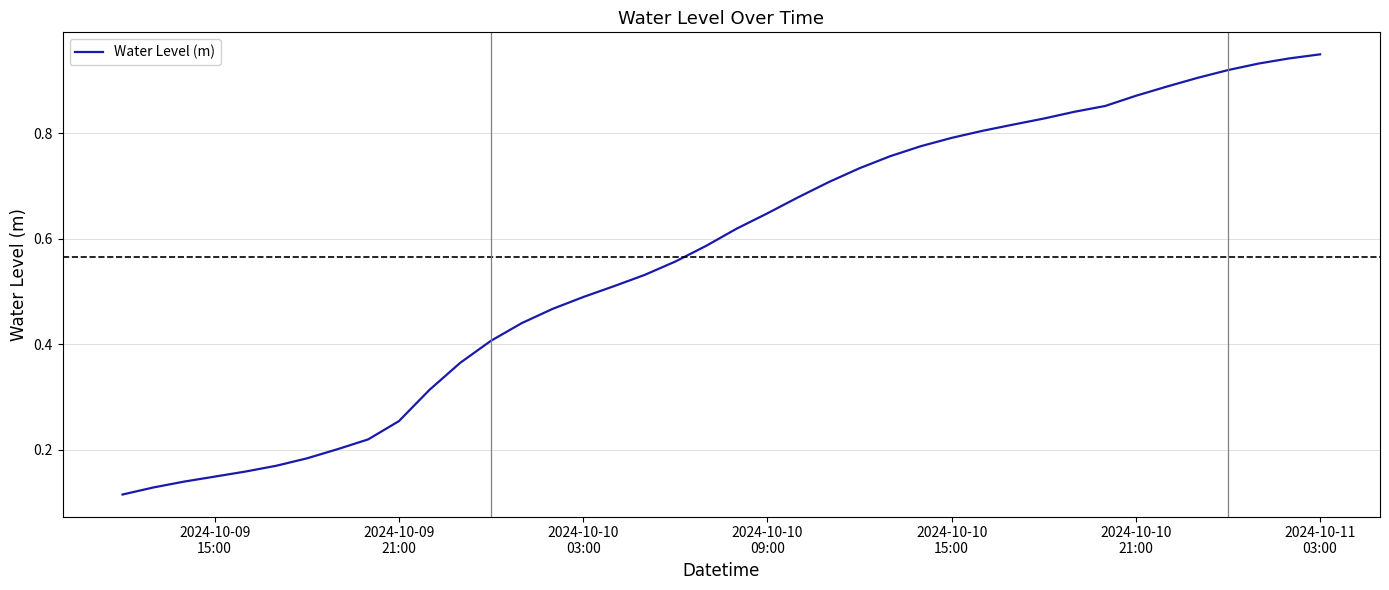

Reading right to left, extract all data points from this chart.

0.9	0.9	0.9	0.9	0.9	0.9	0.9	0.9	0.8	0.8	0.8	0.8	0.8	0.8	0.8	0.7	0.7	0.7	0.6	0.6	0.6	0.6	0.5	0.5	0.5	0.5	0.4	0.4	0.4	0.3	0.3	0.2	0.2	0.2	0.2	0.2	0.1	0.1	0.1	0.1